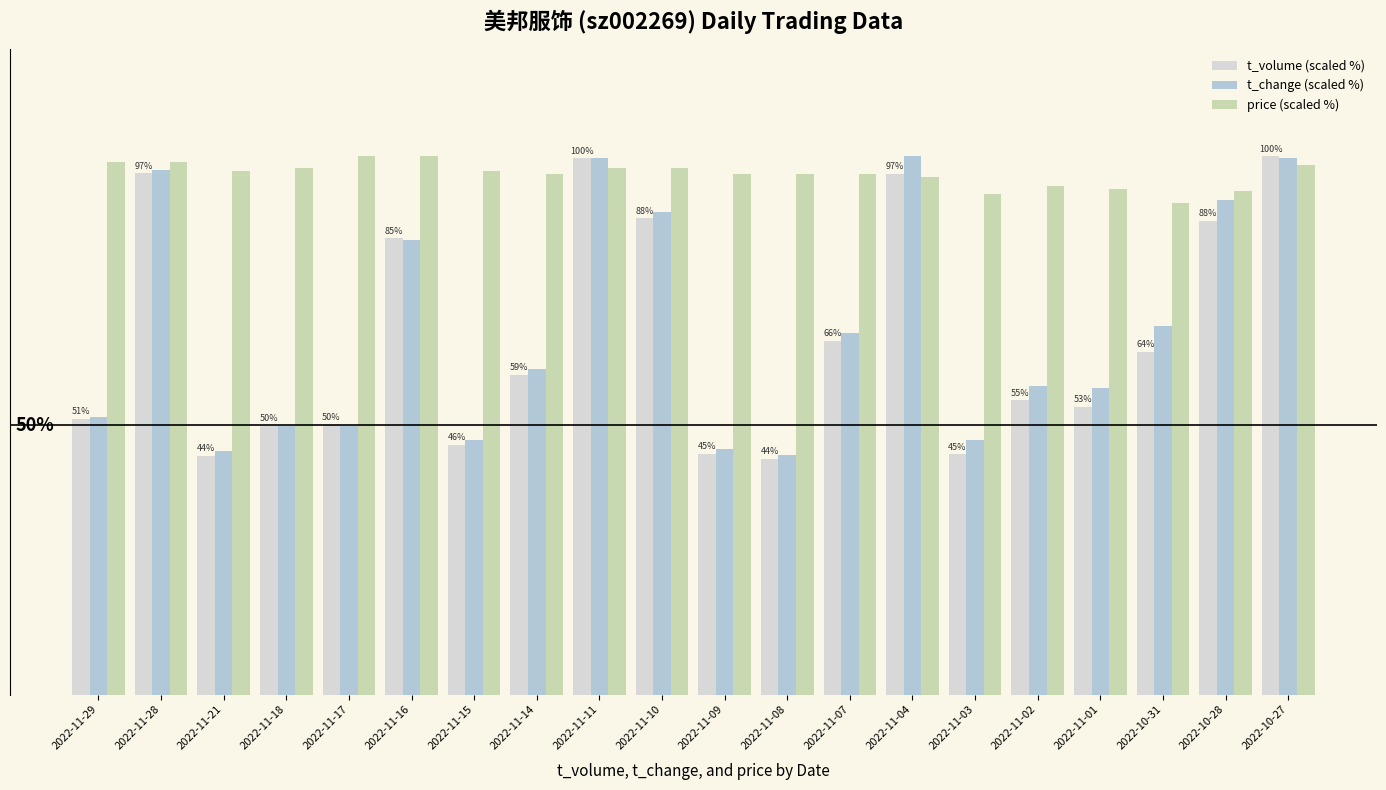

Does the chart contain any negative values?

No